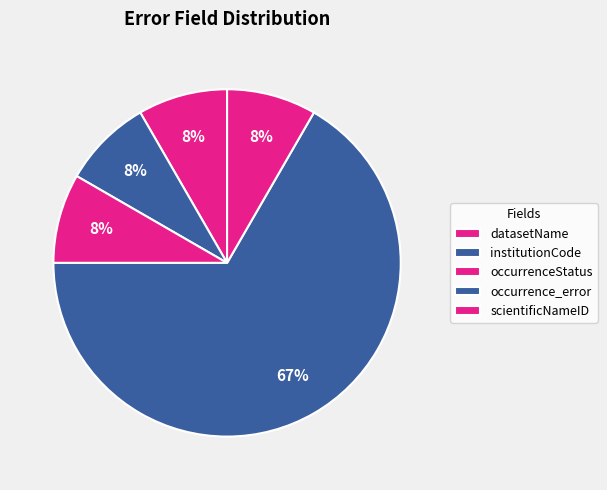

How many slices are in this pie chart?

5